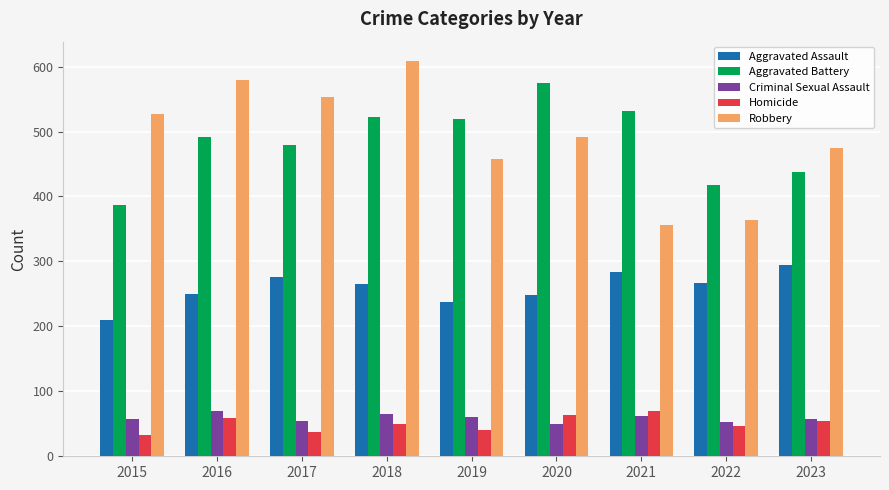

What is the spread (max minus min) of values at 2022?

370